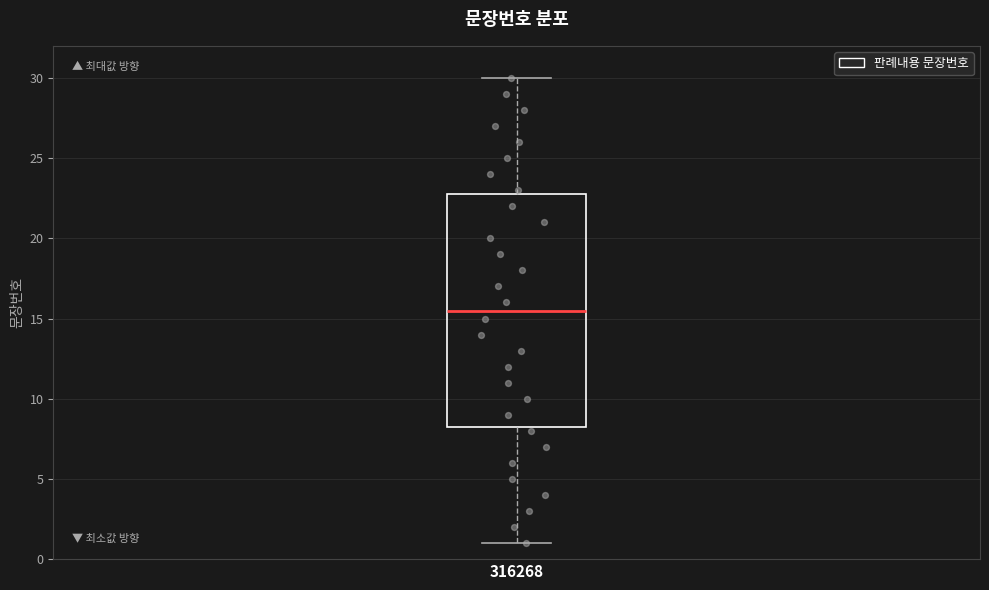

Transcribe this box plot: give where the median line is, the range the box spans, and where the two whiskers end, as read against the y-axis. The values are not printed on the chart, so give them approximately, as read against the axis.

median 15.5, box 8.5 to 23.0, whiskers 1.0 to 30.0